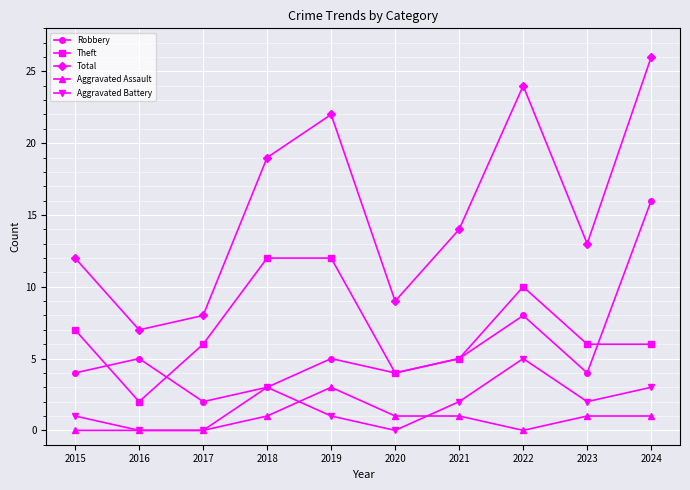

True or false: Aggravated Battery and Total intersect in this chart.

False